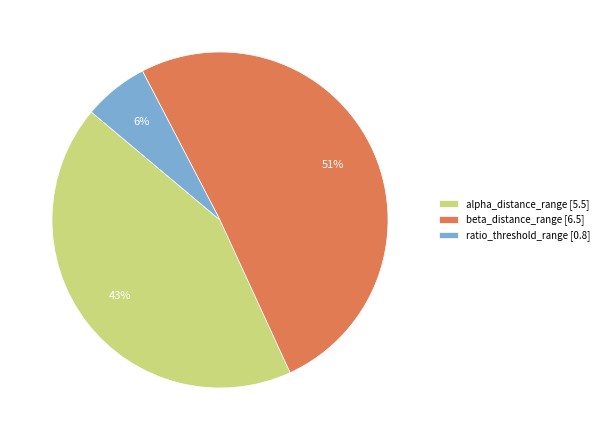

True or false: ratio_threshold_range [0.8] accounts for 1% of the total.

False